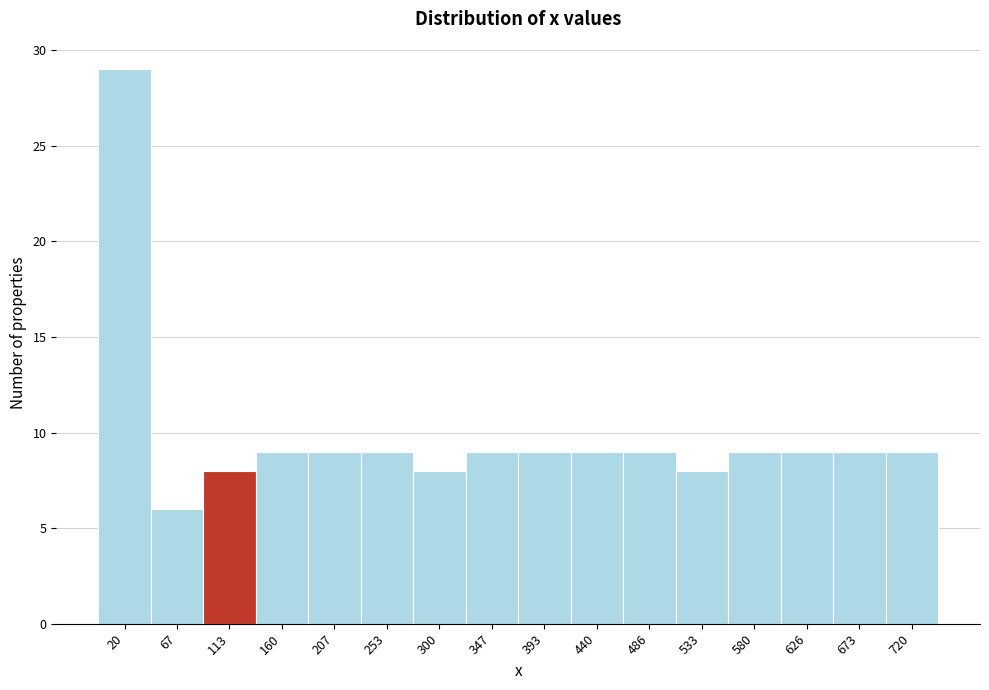

What is the height of the bar covering 135 to 185 on the x-axis? Neither the bar edges nor the heights are printed on the chart, so give them approximately, as read against the axes.

9